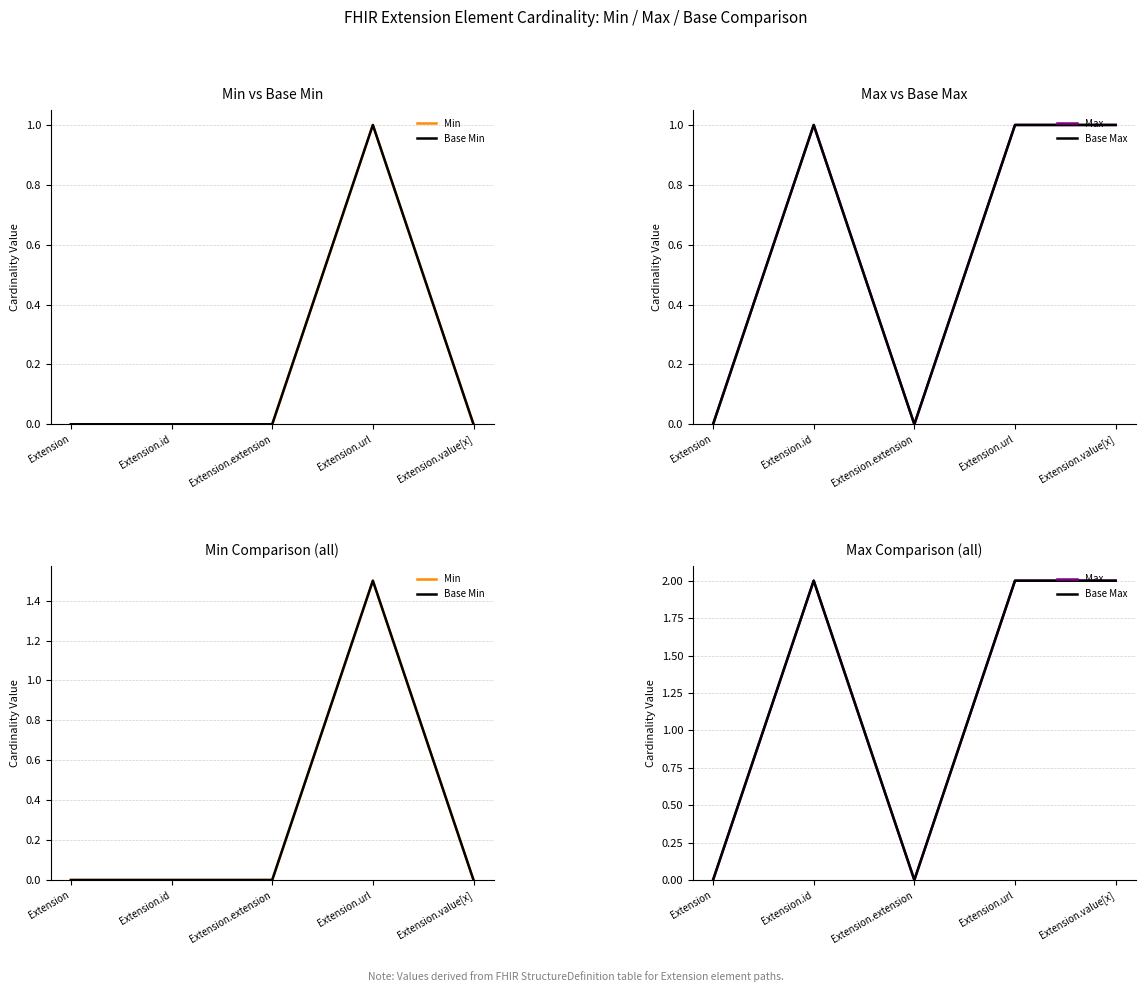

What is the maximum value for Min?

1.5